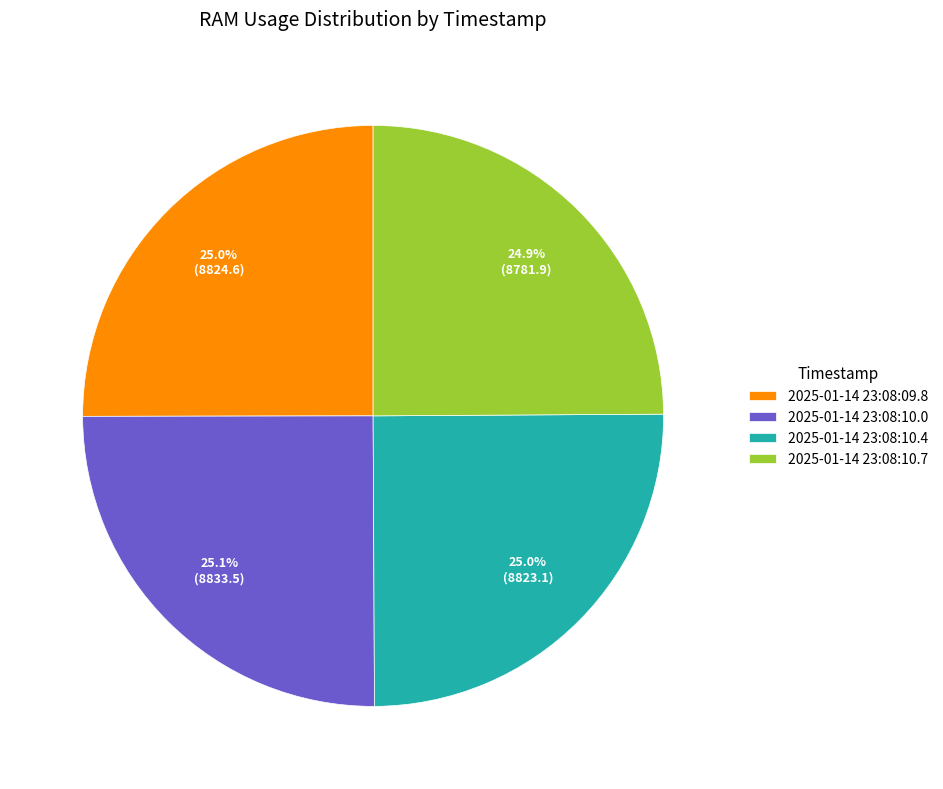

The 2025-01-14 23:08:10.0 slice represents 37% of the pie. True or false?

False